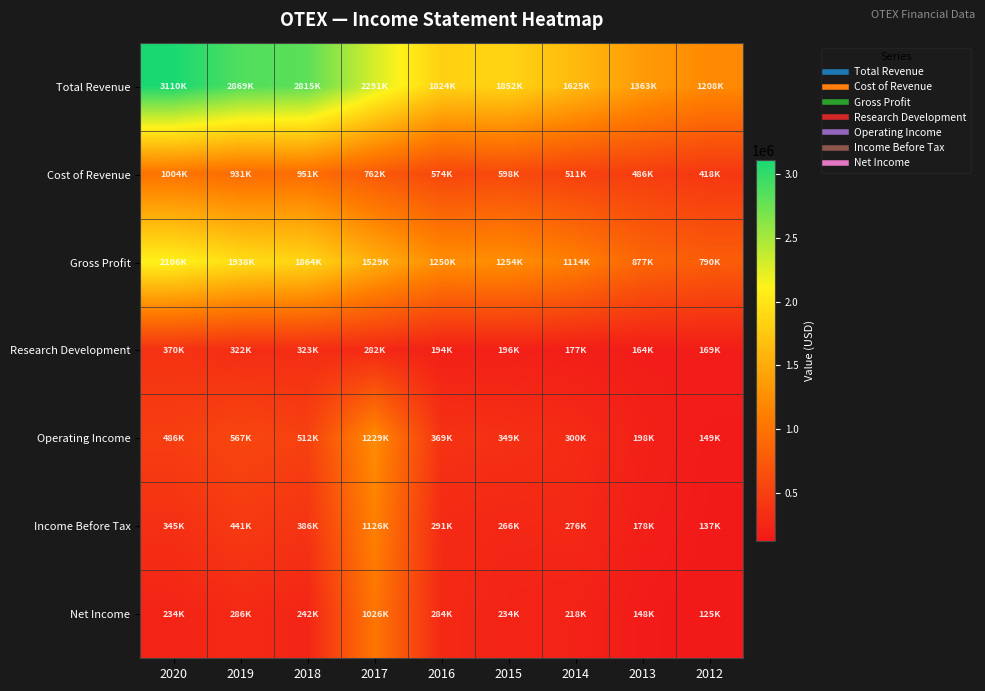

List the series in order of their peak value, highest first.

Total Revenue, Gross Profit, Operating Income, Income Before Tax, Net Income, Cost of Revenue, Research Development